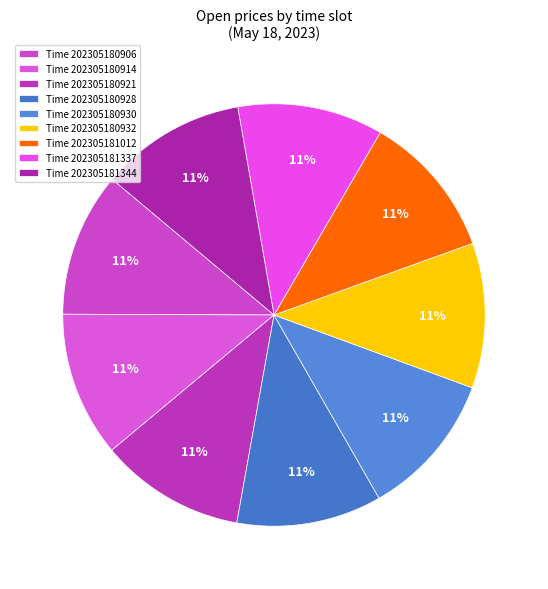

How many slices are in this pie chart?

9